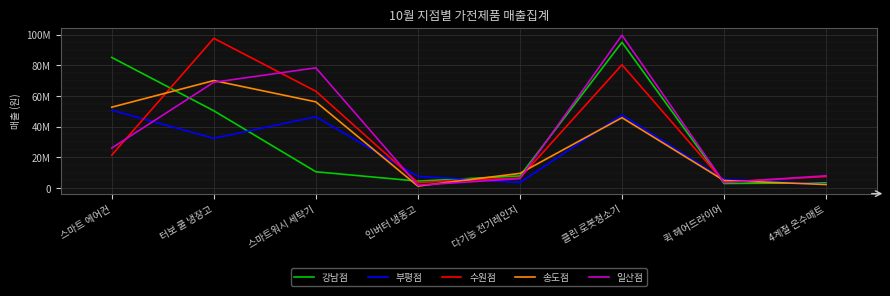

Is this an area chart (filled region under the line)?

No